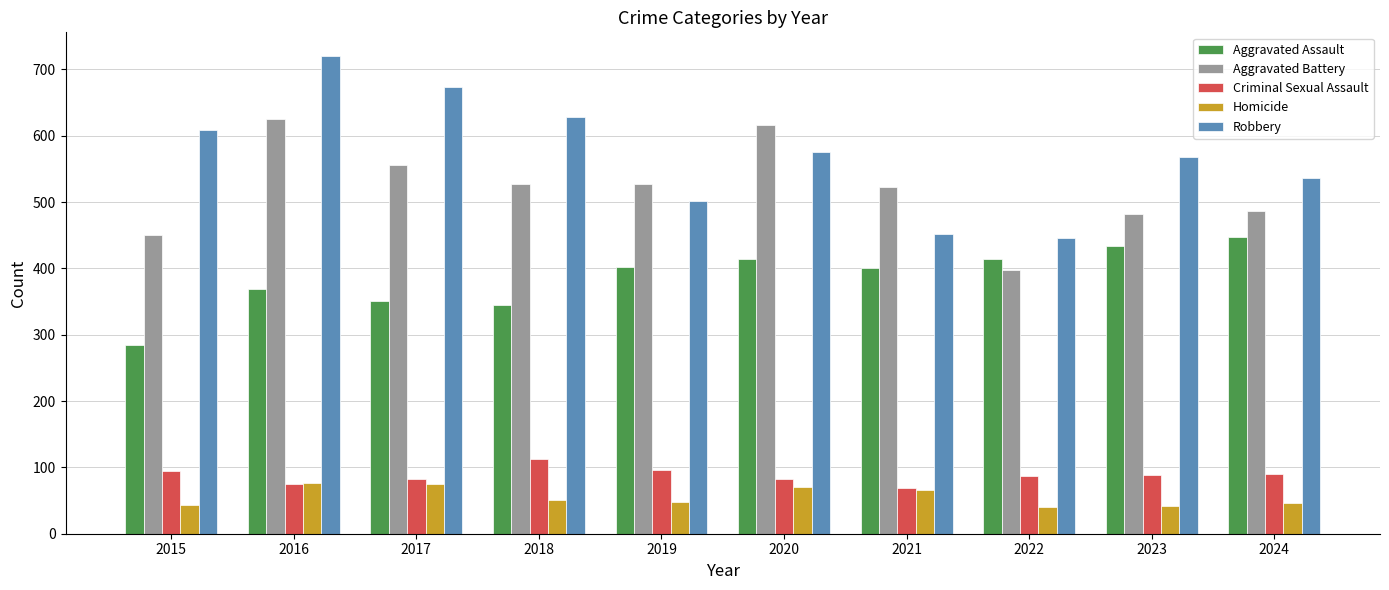

At 2018, list the series in order from smallest to largest.

Homicide, Criminal Sexual Assault, Aggravated Assault, Aggravated Battery, Robbery